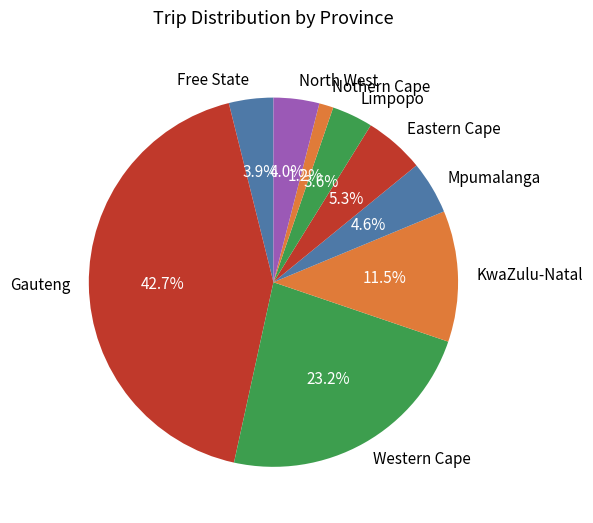

Between Nothern Cape and Eastern Cape, which is larger?

Eastern Cape